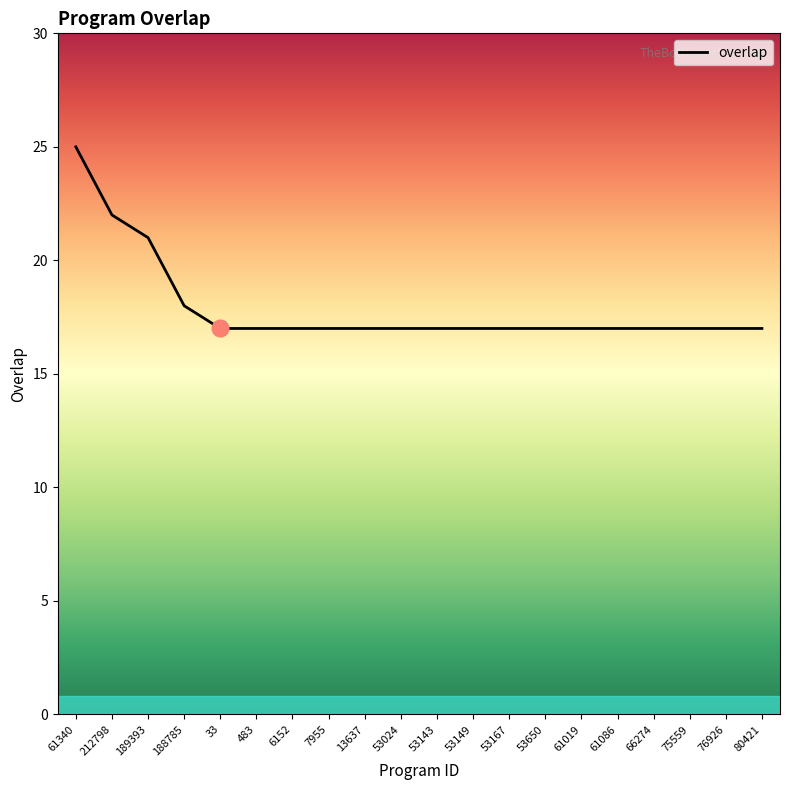

Which category has the highest value across all series?

61340